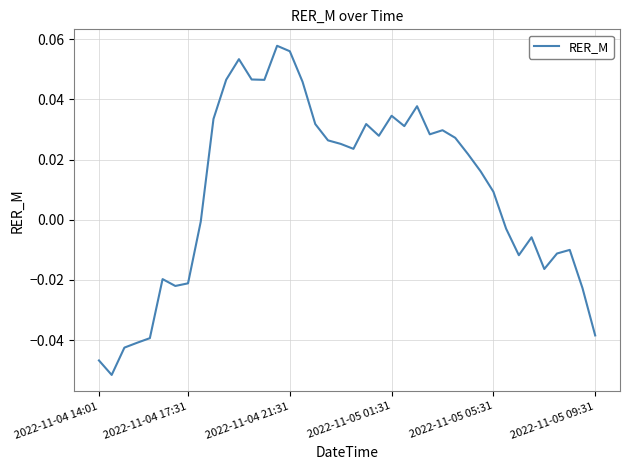

Does the chart display data point markers on the line(s)?

No